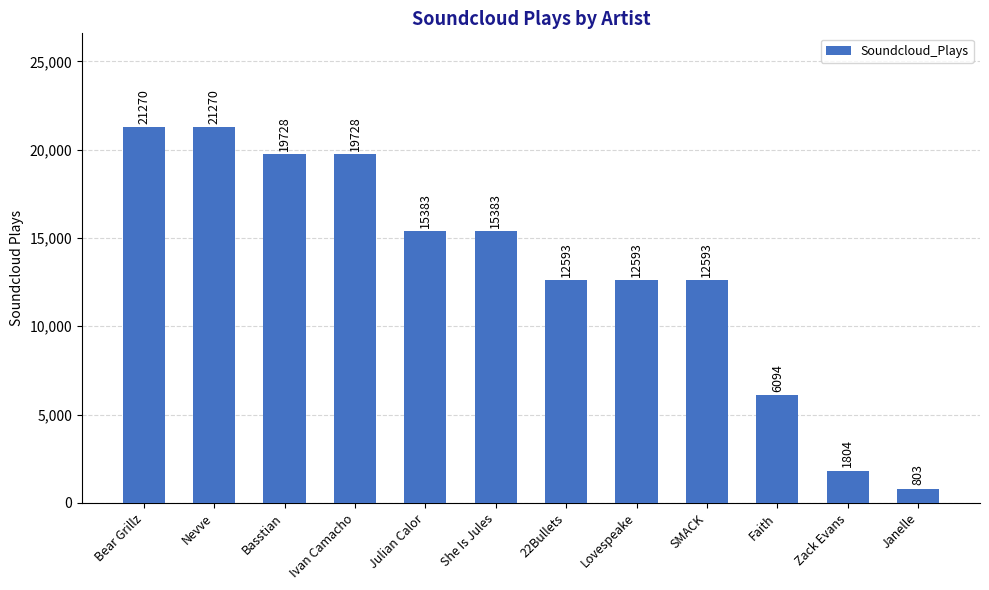

What value does the data have at Nevve, to the nearest 10?

21270